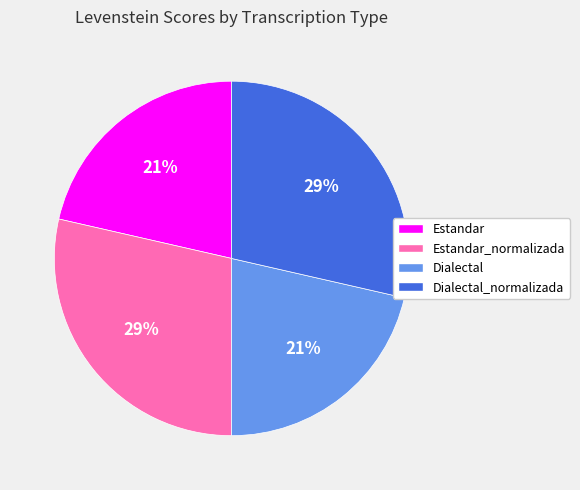

How many slices are in this pie chart?

4